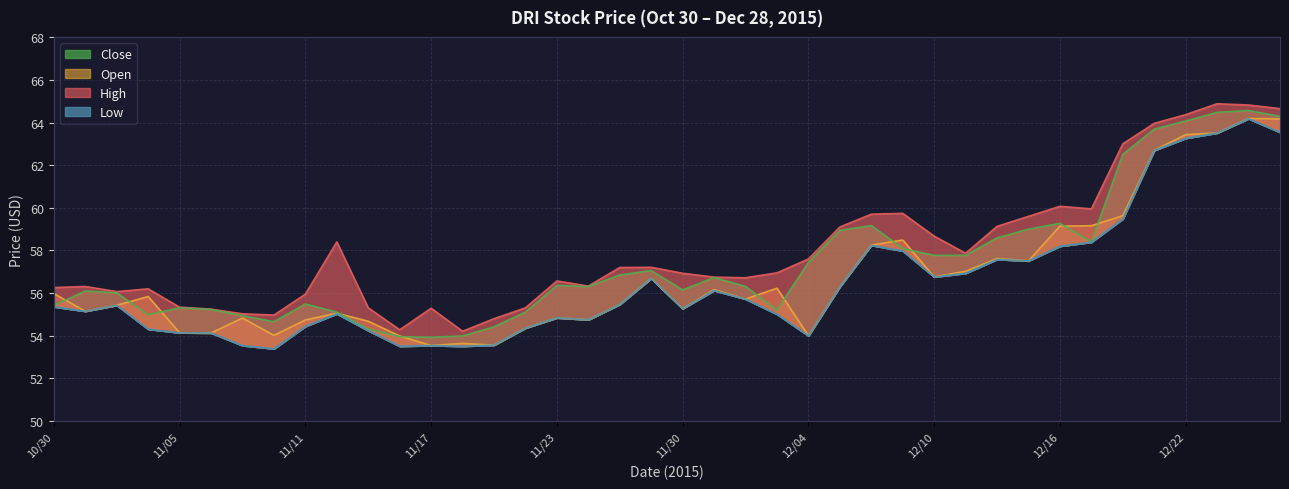

Is the value of High at 12/11 greater than the value of Open at 11/02?

Yes